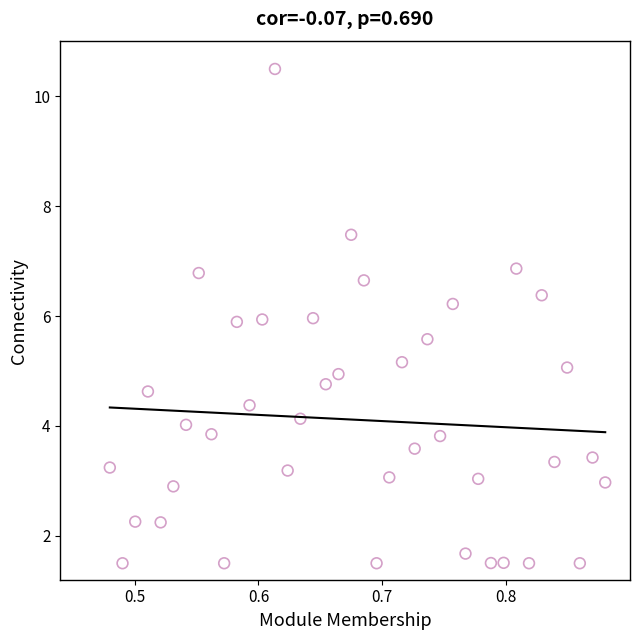

What is the range of Y values (max minus min)?

9.0